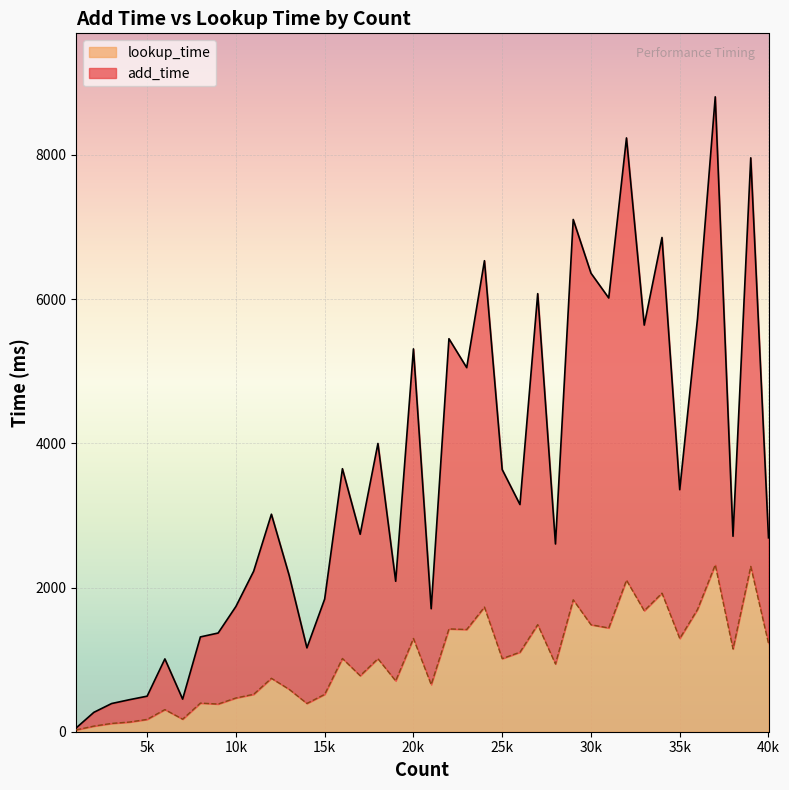

The add_time series shows 7105 at 29000. True or false?

True